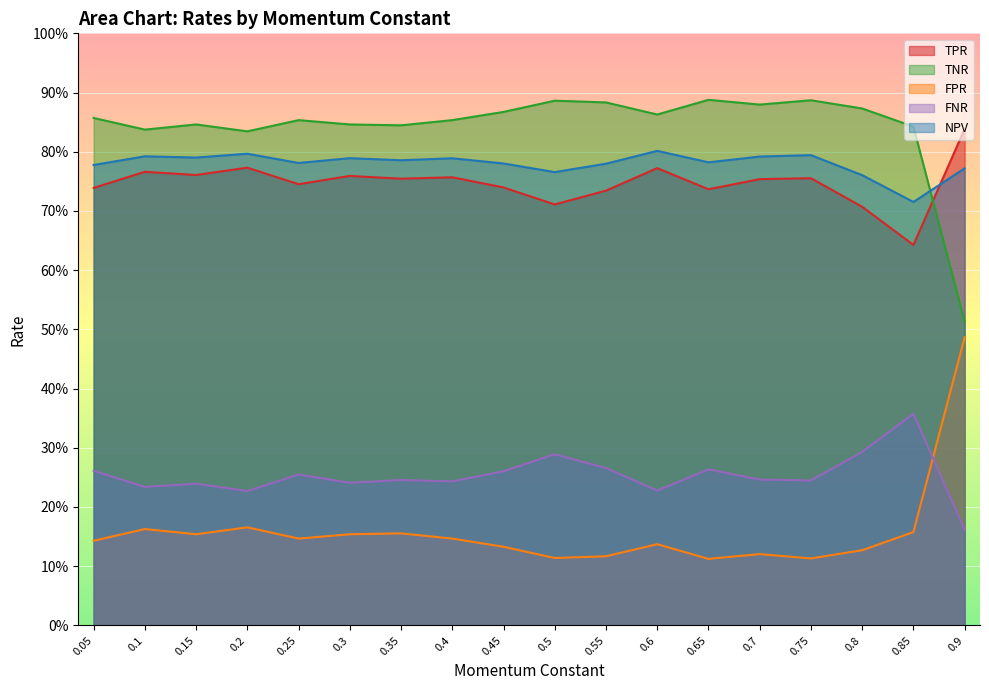

Which has a higher value, 0.25 or 0.9?

0.9